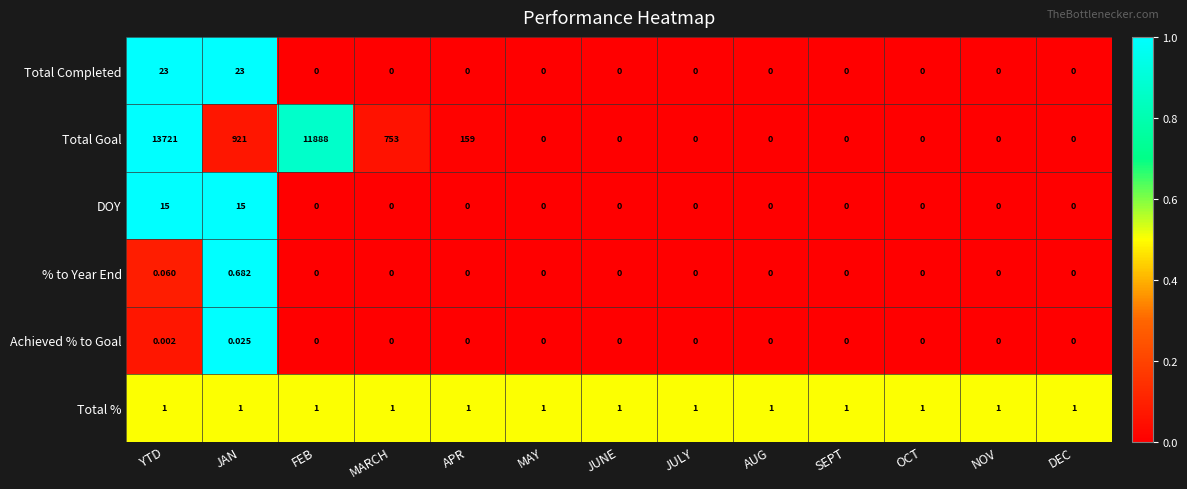

At which category is the sum across all series the highest?

YTD